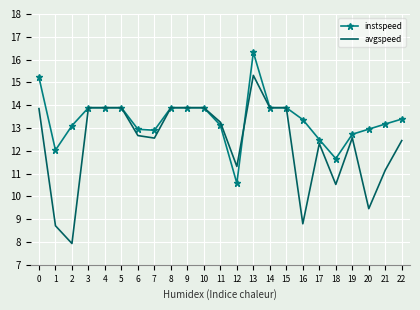

True or false: avgspeed has a value of 7.1 at 0.

False